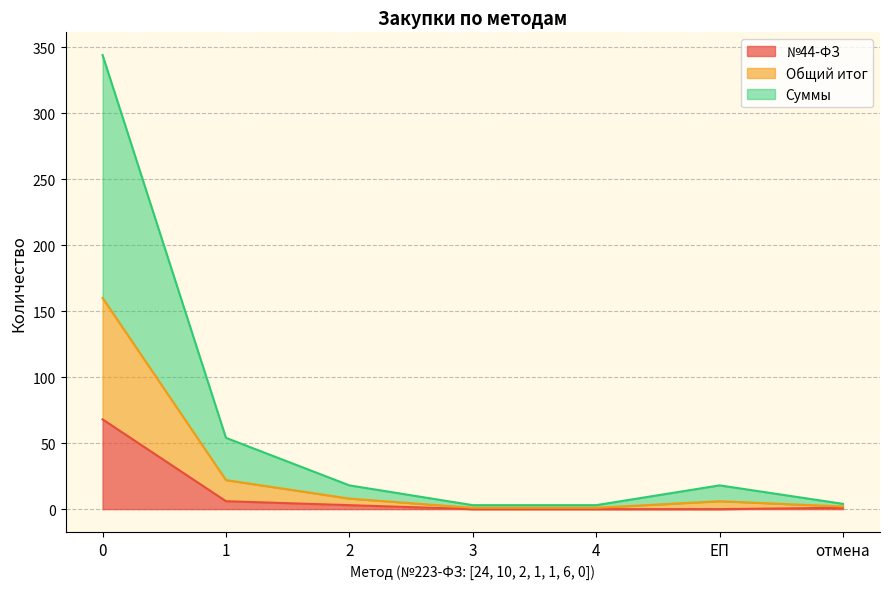

List the labels in order of Суммы value, largest first.

0, 1, 2, ЕП, отмена, 3, 4